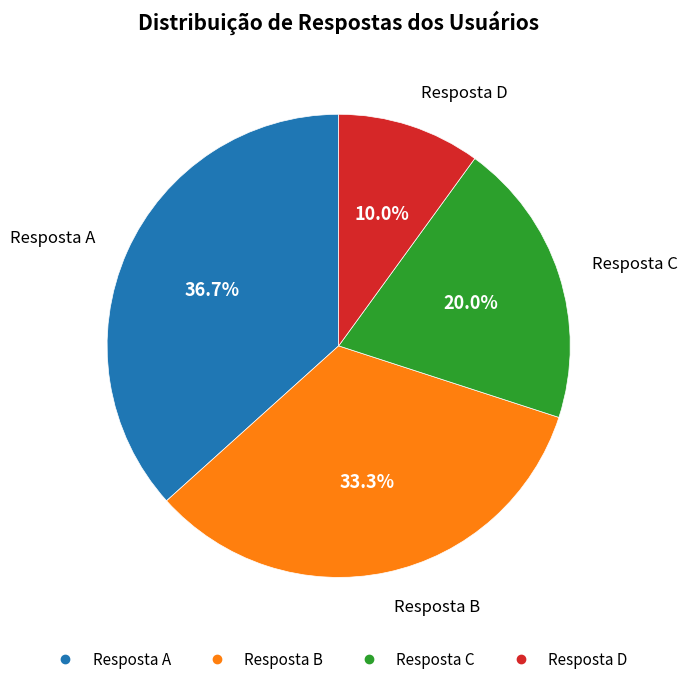

Is there any slice that represents more than half of the pie?

No